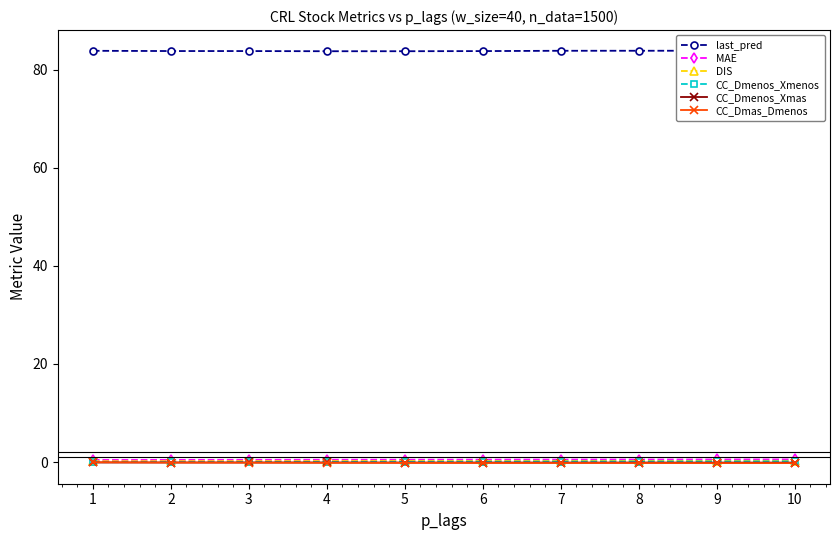

What is the value of the CC_Dmas_Dmenos point at the 6th from the left?

-0.2